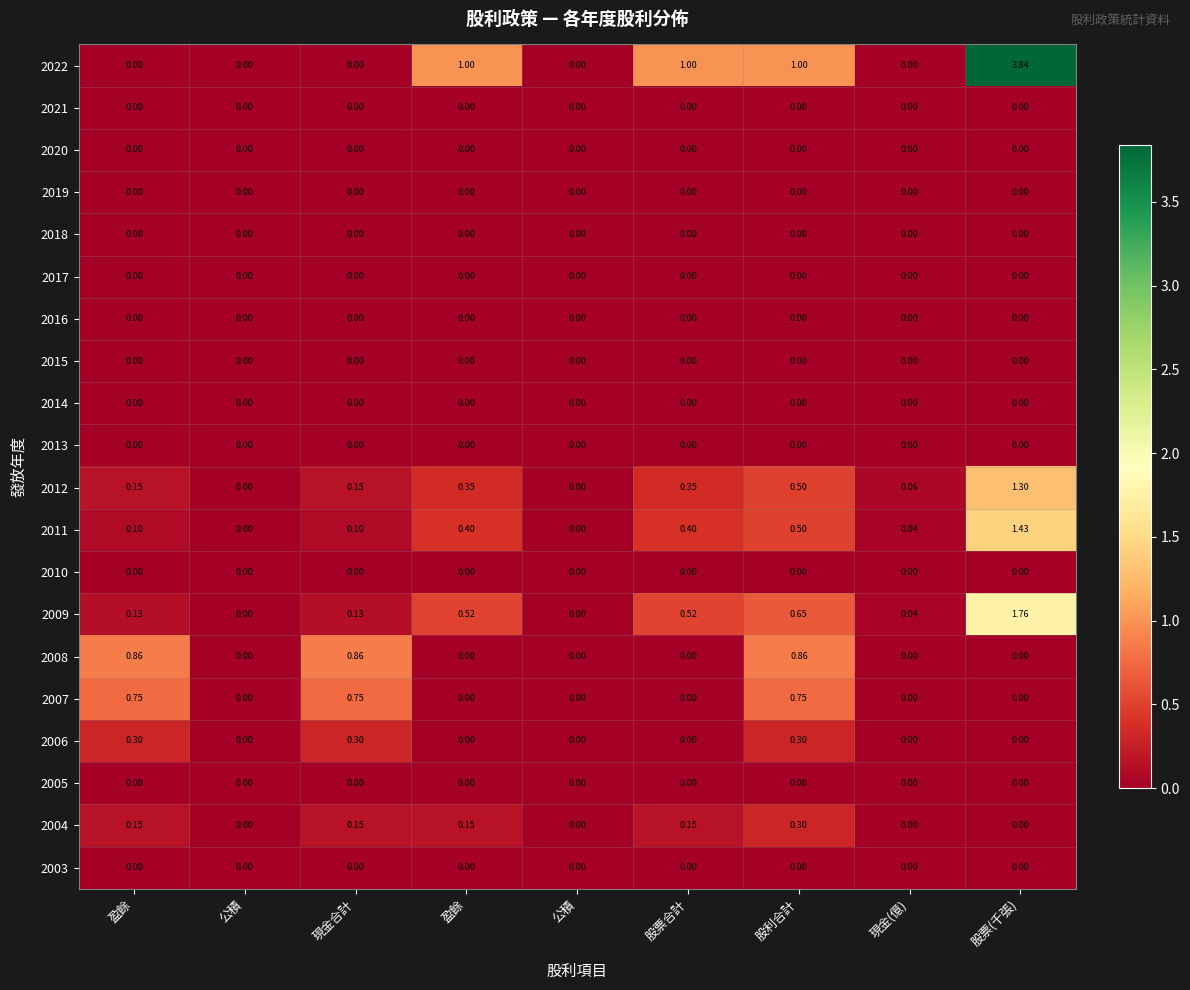

What is the spread (max minus min) of values at 盈餘?

0.9